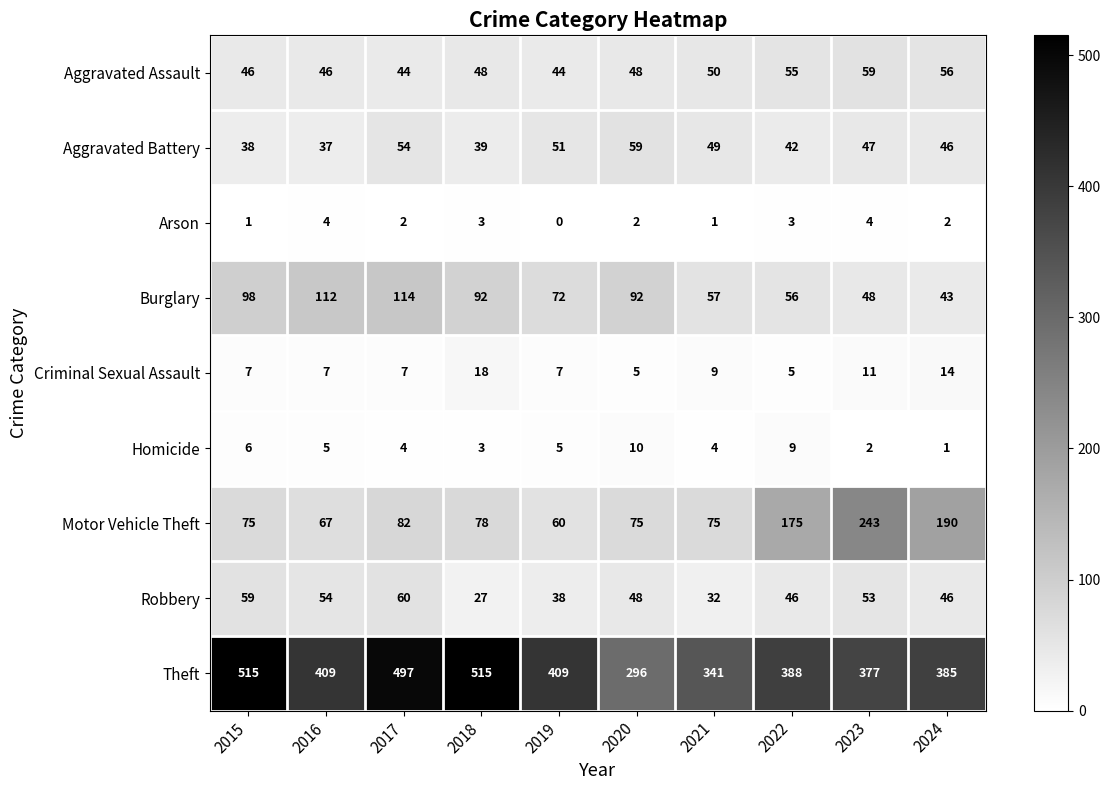

At 2022, list the series in order from smallest to largest.

Arson, Criminal Sexual Assault, Homicide, Aggravated Battery, Robbery, Aggravated Assault, Burglary, Motor Vehicle Theft, Theft